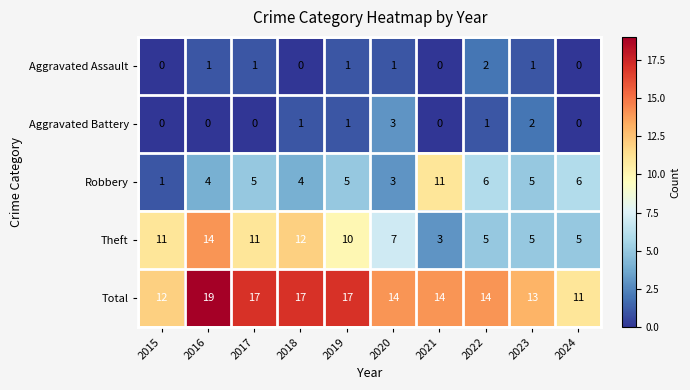

Where does the Theft series first go above 10?

2015